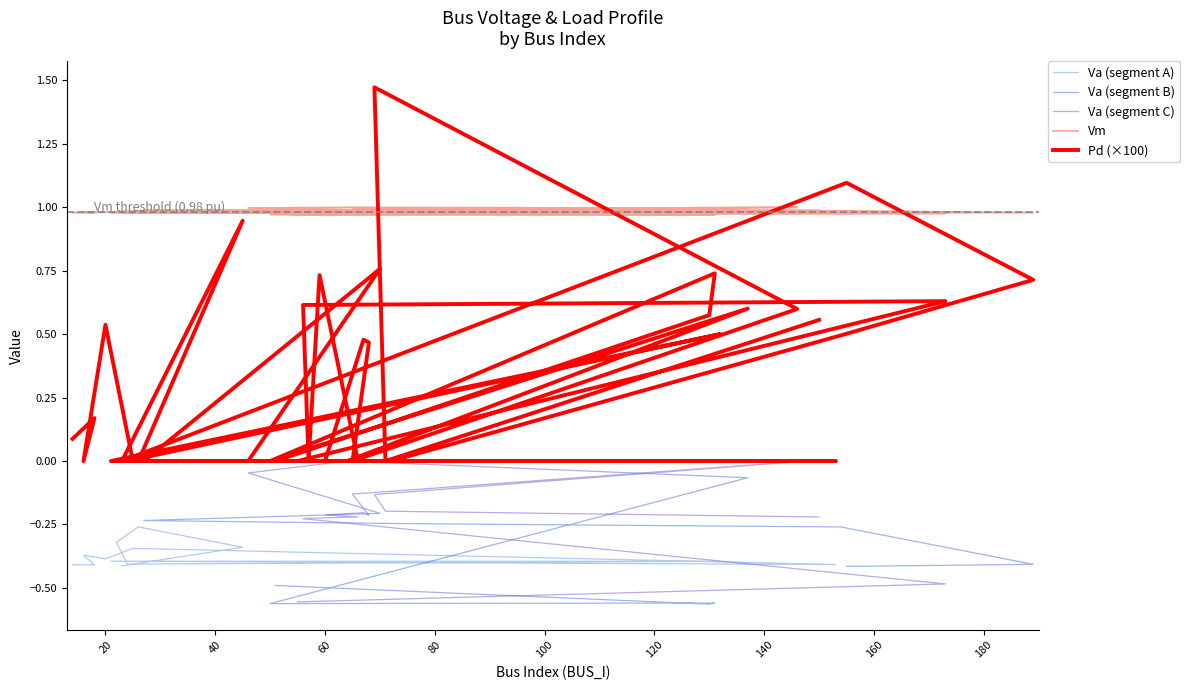

What is the difference between the Pd values at 131 and 154?

0.2